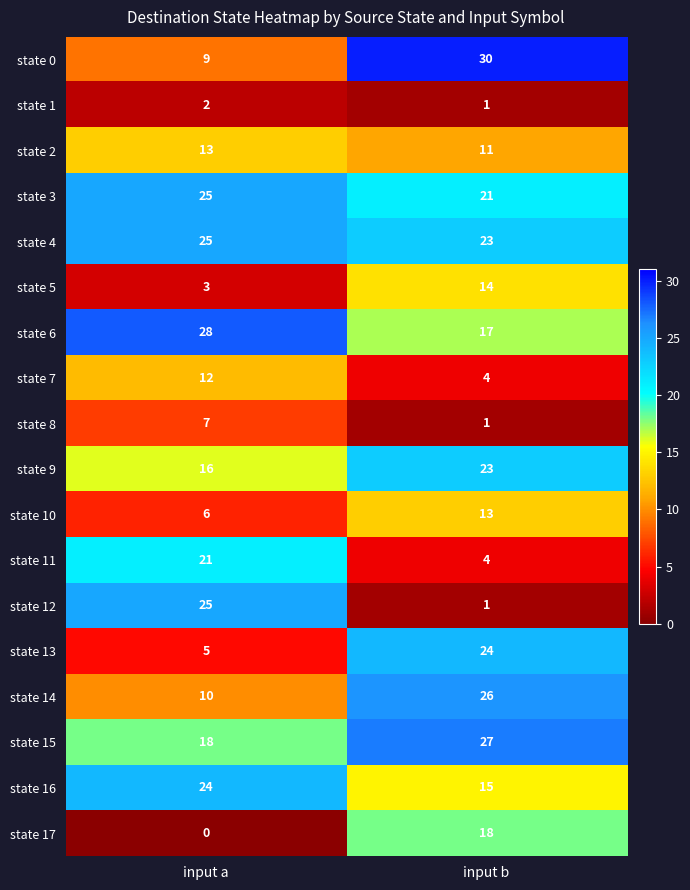

What is the total value across all series at input a?

249